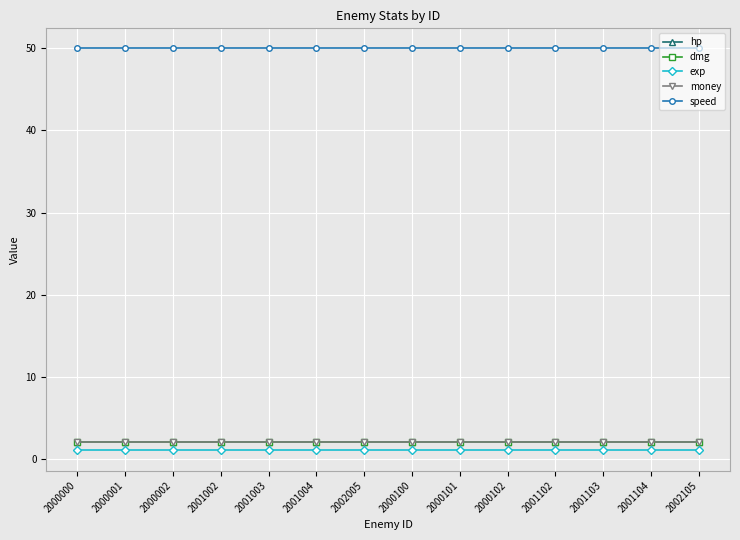

What is the average value of the dmg series?

2